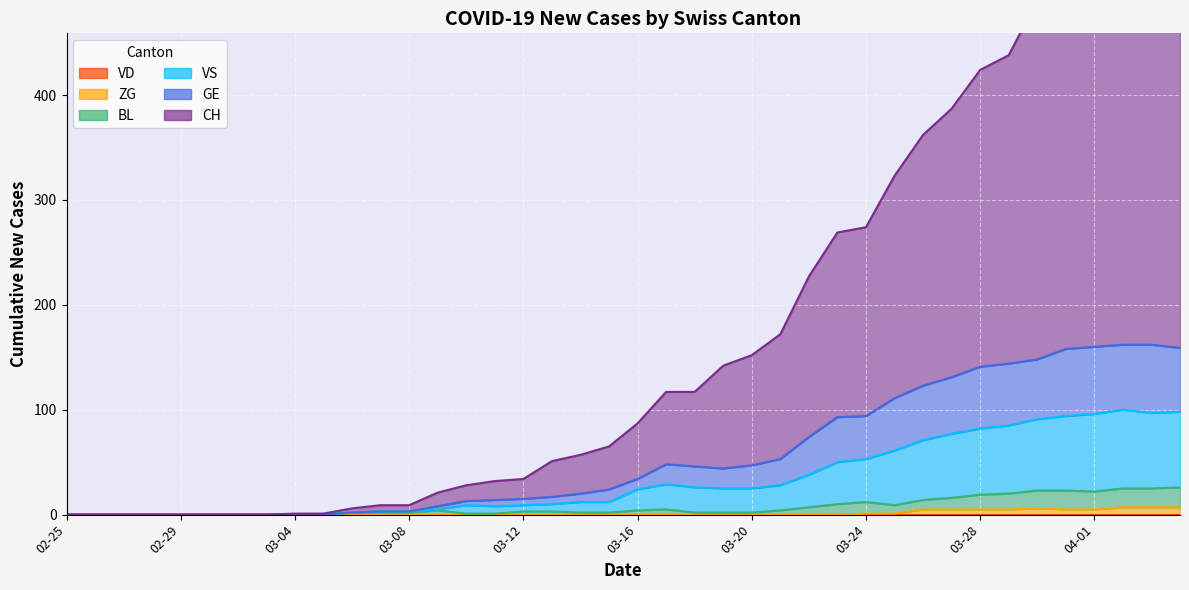

The value of ZG at 02-25 is 0. True or false?

True